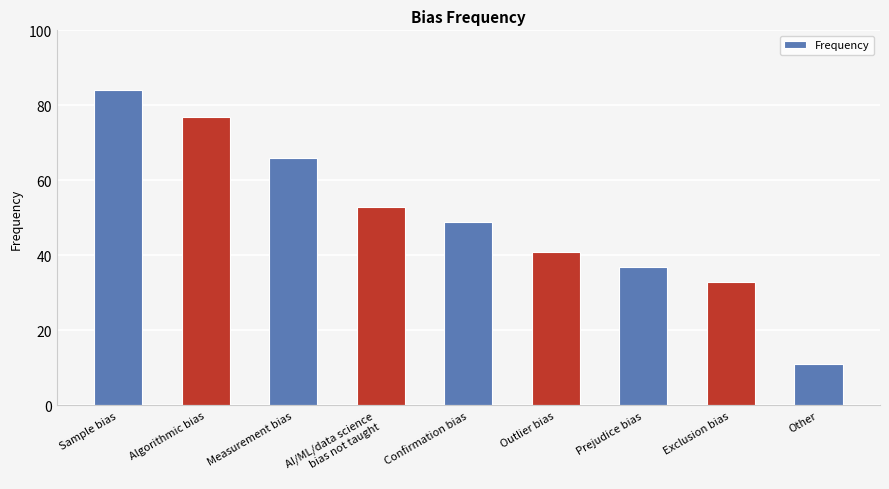

At which category does the chart reach its minimum across all series?

Other